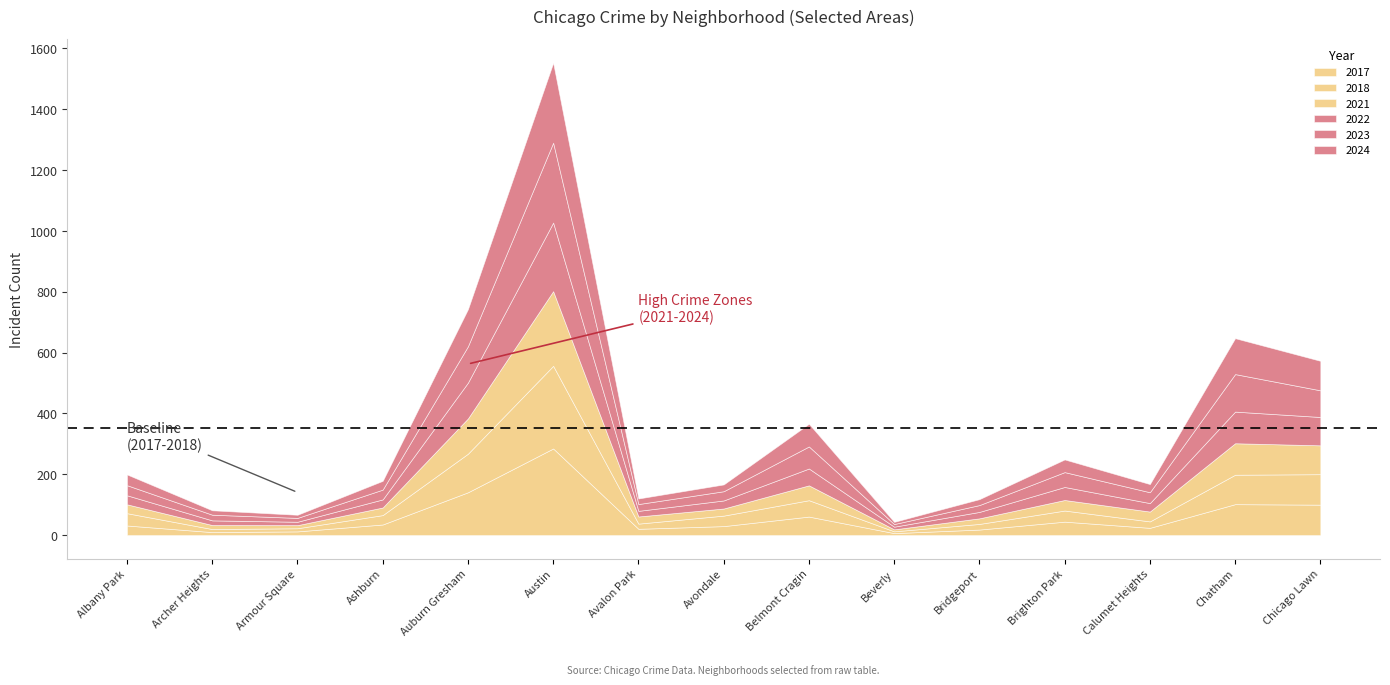

What is the total value across all series at Avalon Park?

120.3